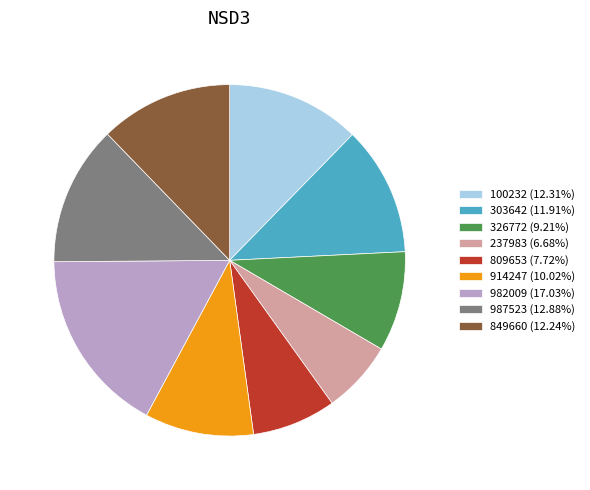

Is it true that 982009 is 27% of the pie?

False